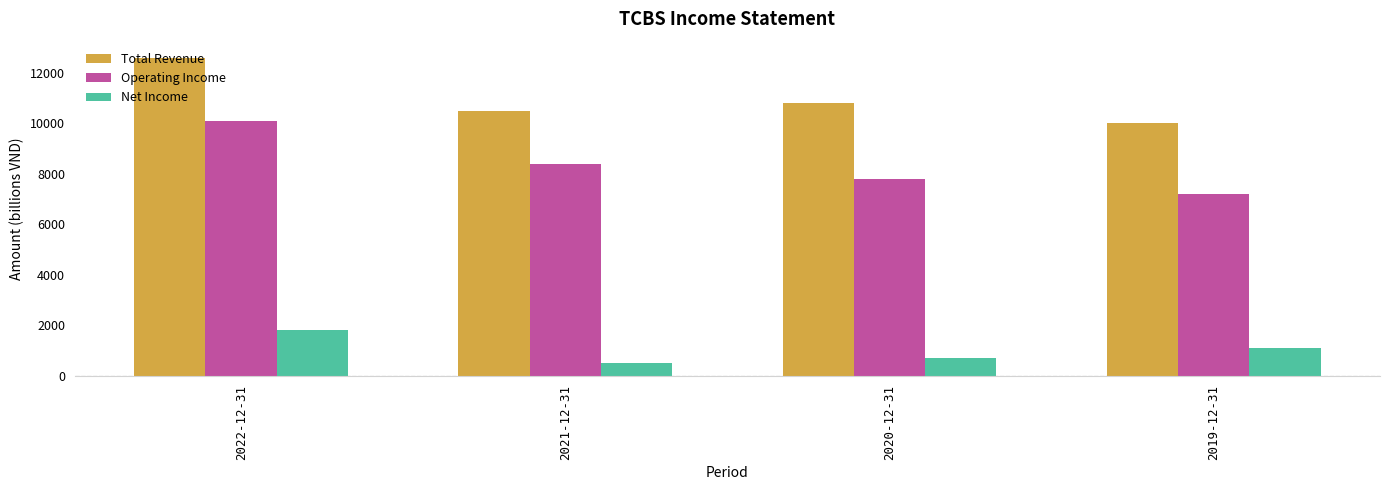

Rank the series by their maximum value, from highest to lowest.

Total Revenue, Operating Income, Net Income